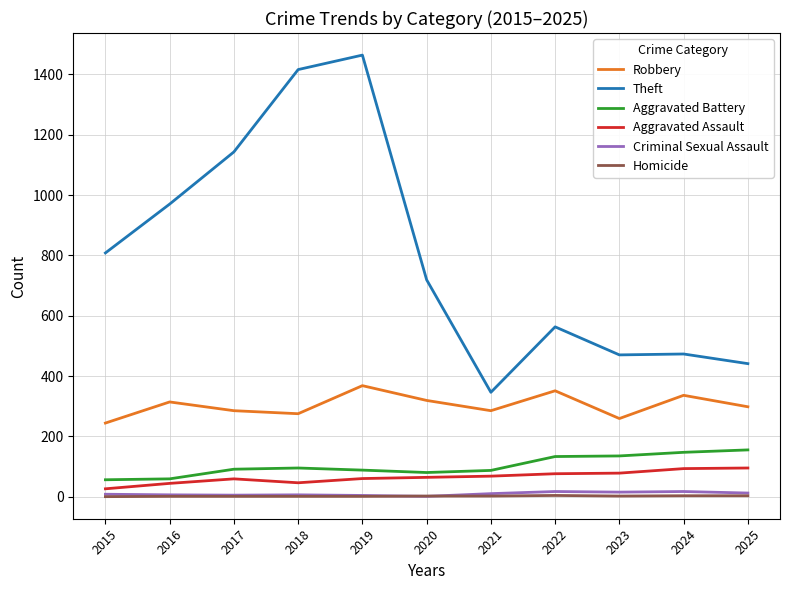

True or false: Aggravated Battery and Criminal Sexual Assault intersect in this chart.

False